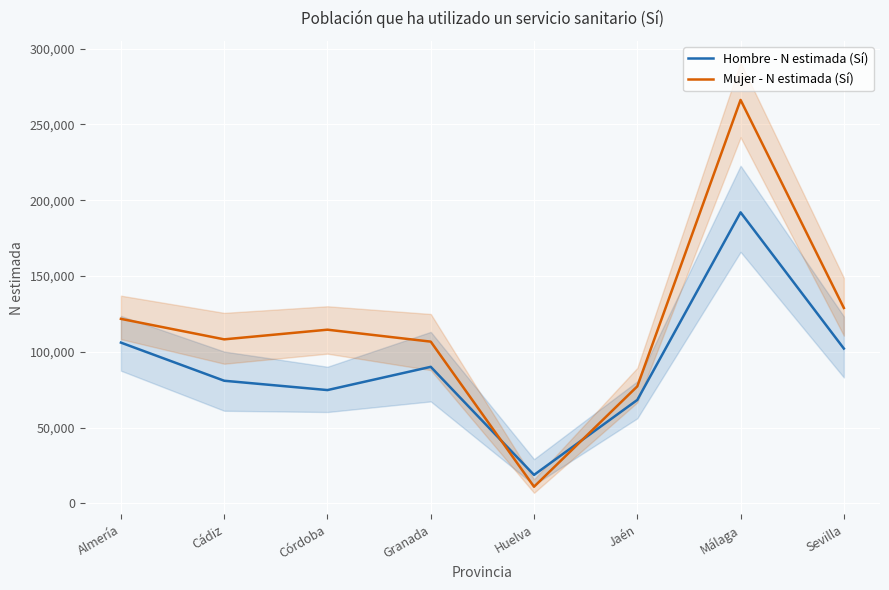

True or false: Mujer - N estimada (Sí) and Hombre - N estimada (Sí) cross at least once.

True